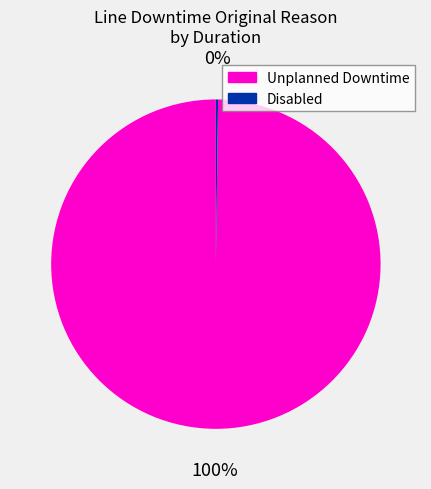

To the nearest percent, what is the average slice percentage?

50%